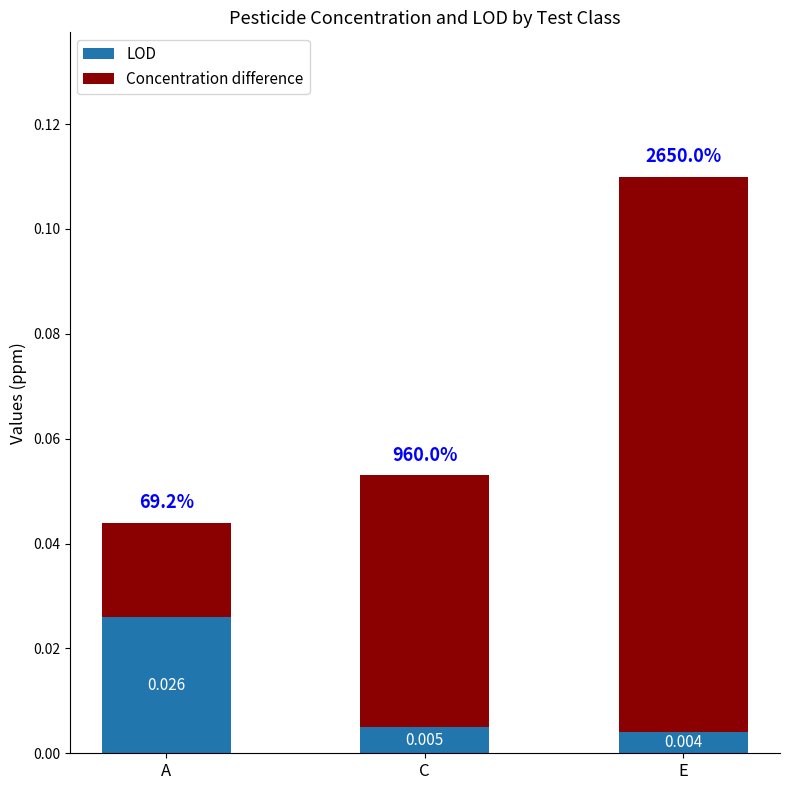

What are all the series names shown in the legend?

LOD, Concentration difference